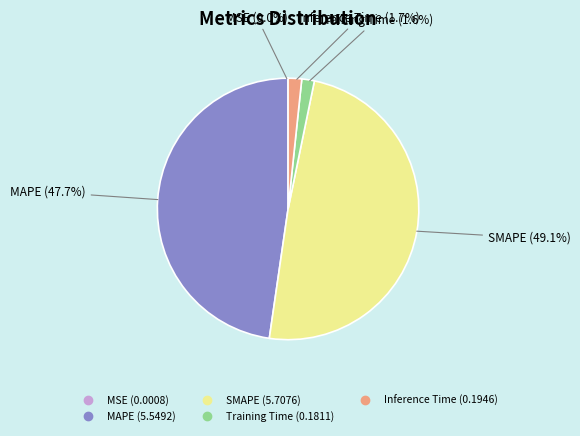

Does any single category account for the majority?

No